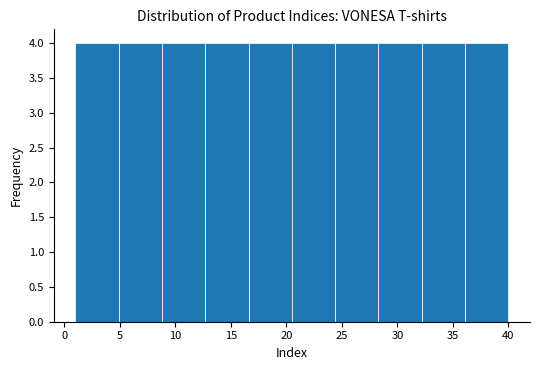

What is the height of the bar covering 20.5 to 24.4 on the x-axis? Neither the bar edges nor the heights are printed on the chart, so give them approximately, as read against the axes.

4